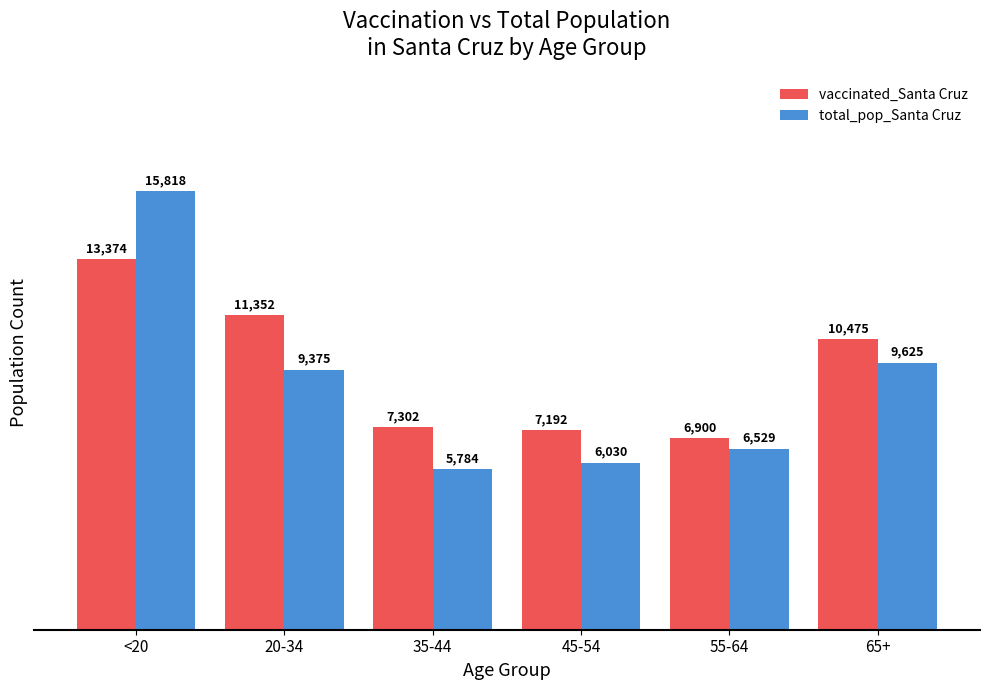

Reading right to left, extract all data points from this chart.

vaccinated_Santa Cruz: 65+=10475	55-64=6900	45-54=7192	35-44=7302	20-34=11352	<20=13374
total_pop_Santa Cruz: 65+=9625	55-64=6529	45-54=6030	35-44=5784	20-34=9375	<20=15818